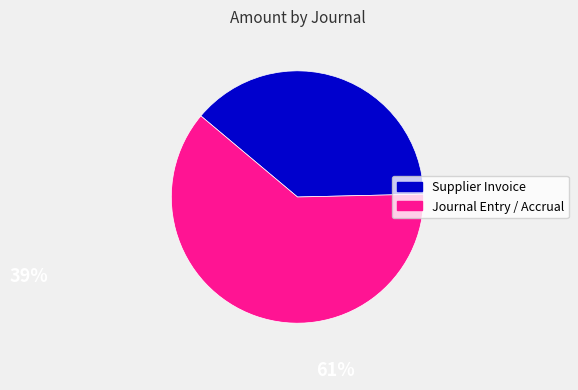

Does any single category account for the majority?

Yes